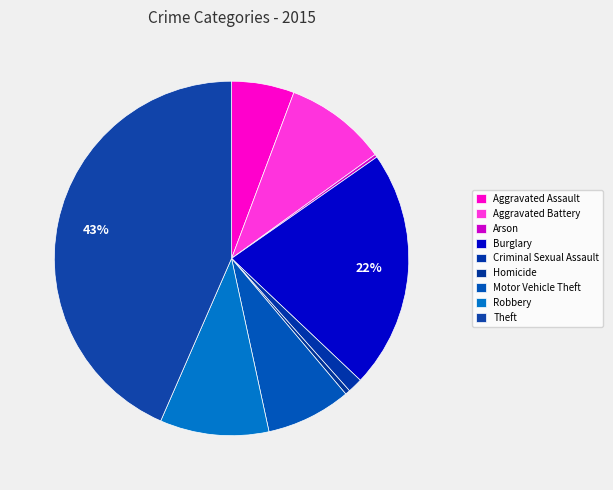

To the nearest percent, what is the combined percentage of Aggravated Assault and Theft?

49%